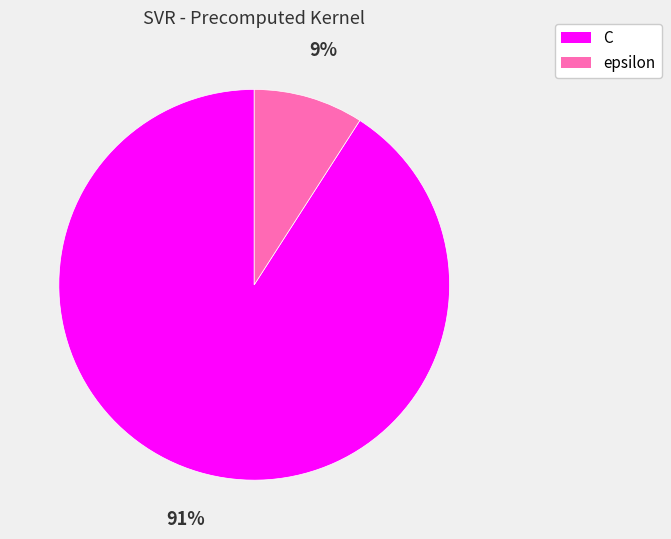

Which category has the biggest portion of the pie?

C